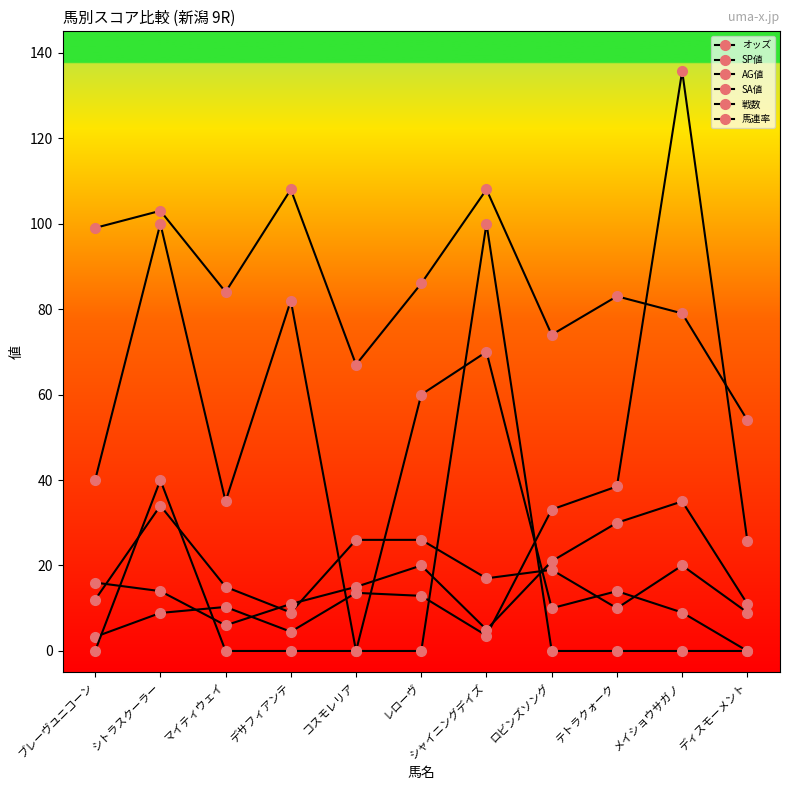

How many data points in オッズ are above 12?

6